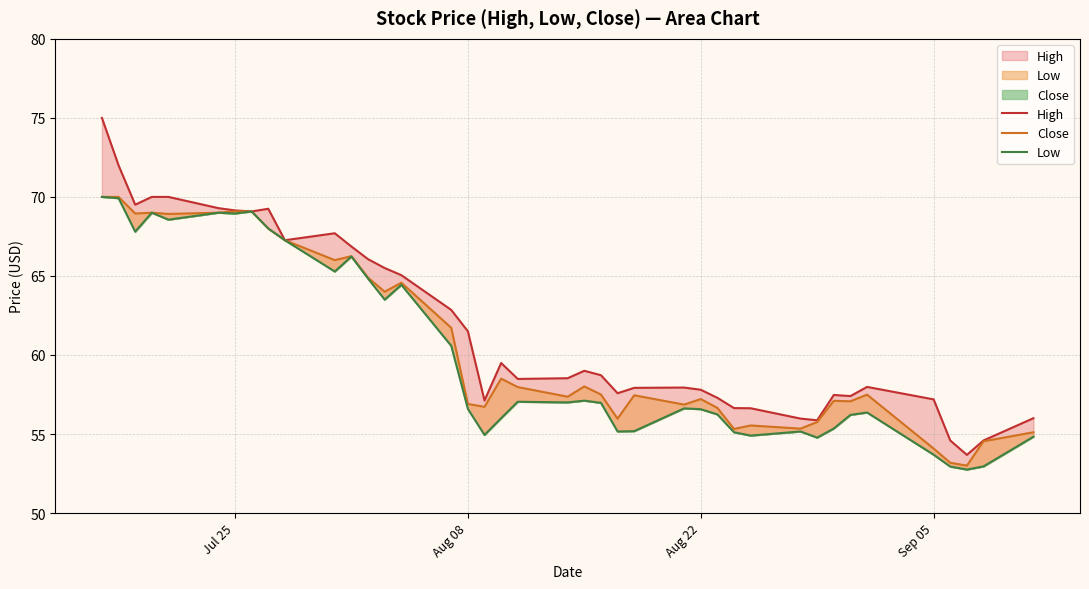

What position from the left is Sep 05?

36